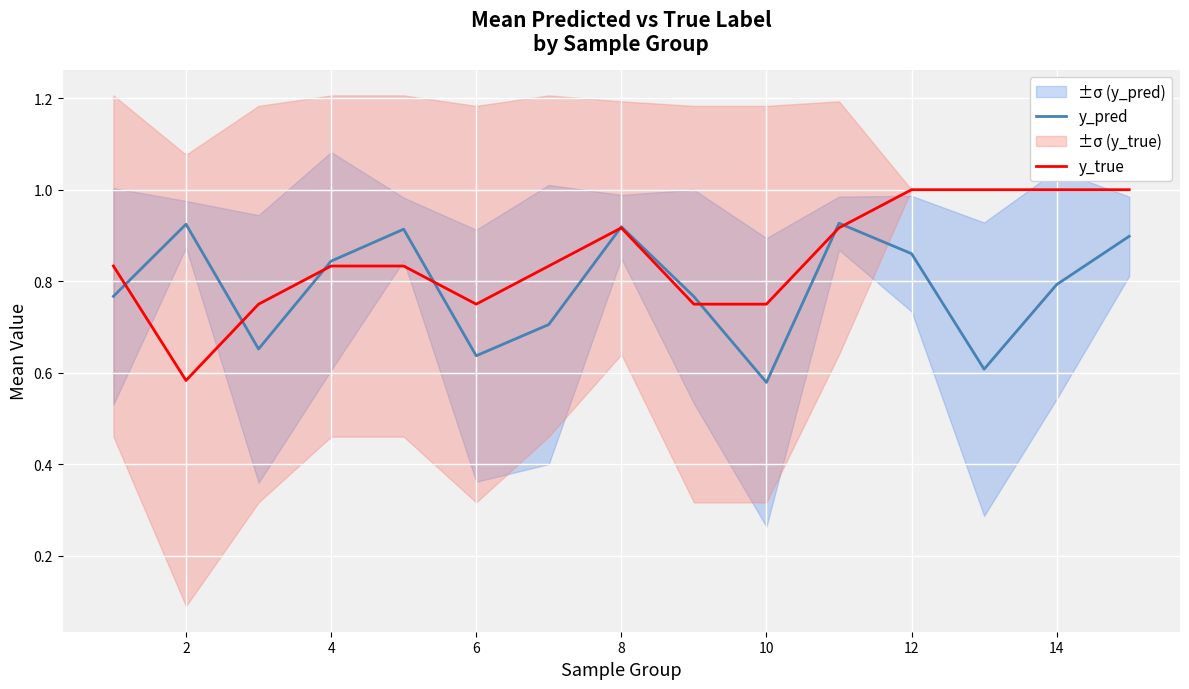

The value of y_true at 14 is 1.5. True or false?

False